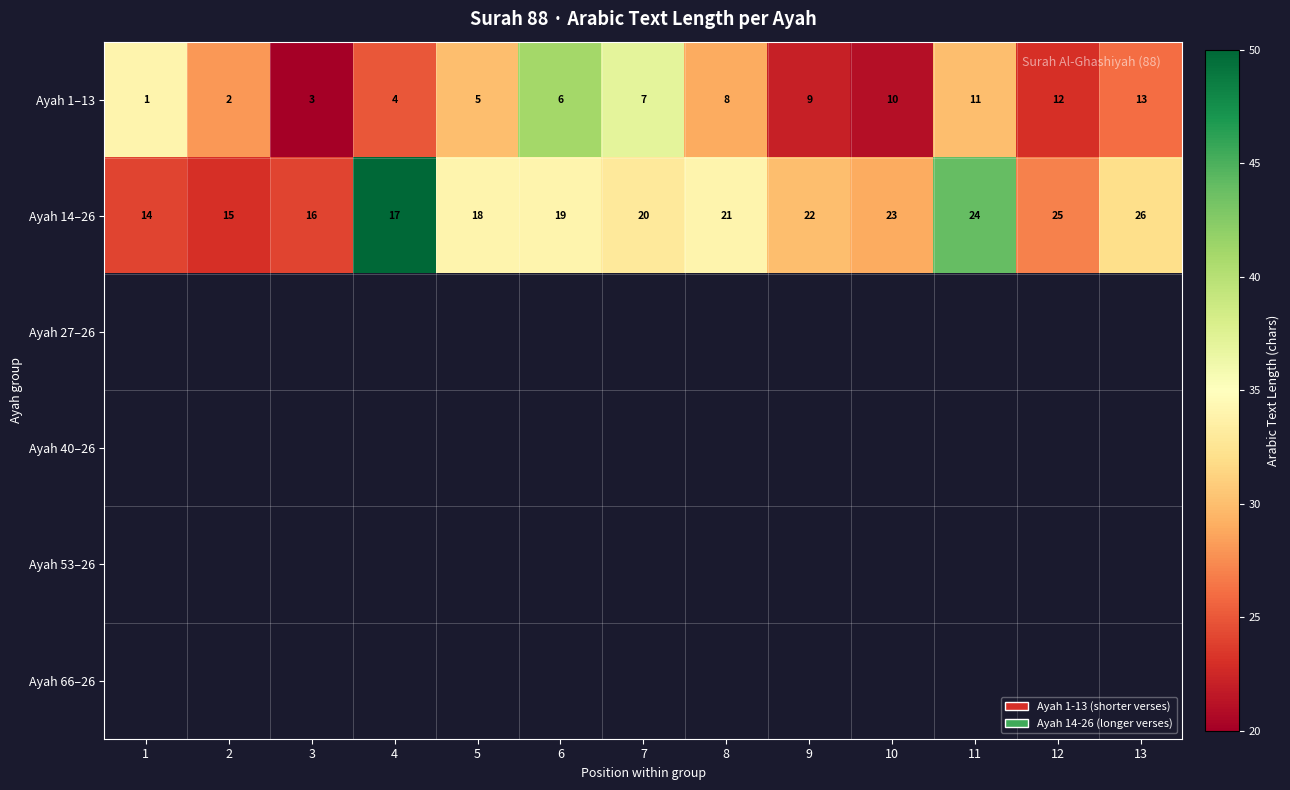

Is it true that Ayah 14–26 equals 19 at 6?

True